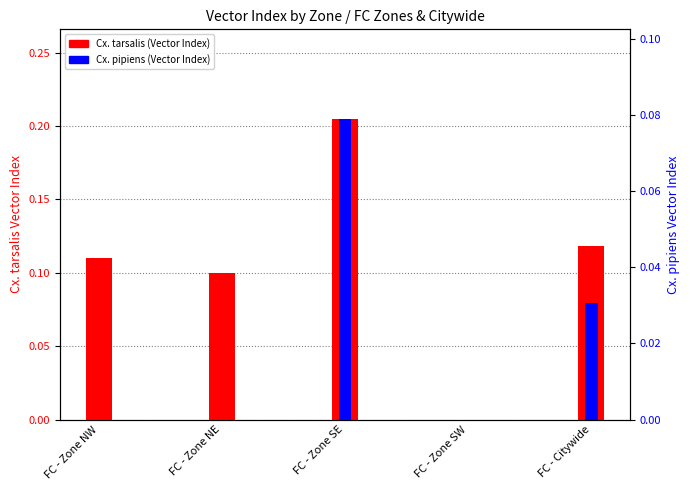

Which series changed the most between FC - Zone NE and FC - Citywide?

Cx. pipiens (Vector Index)